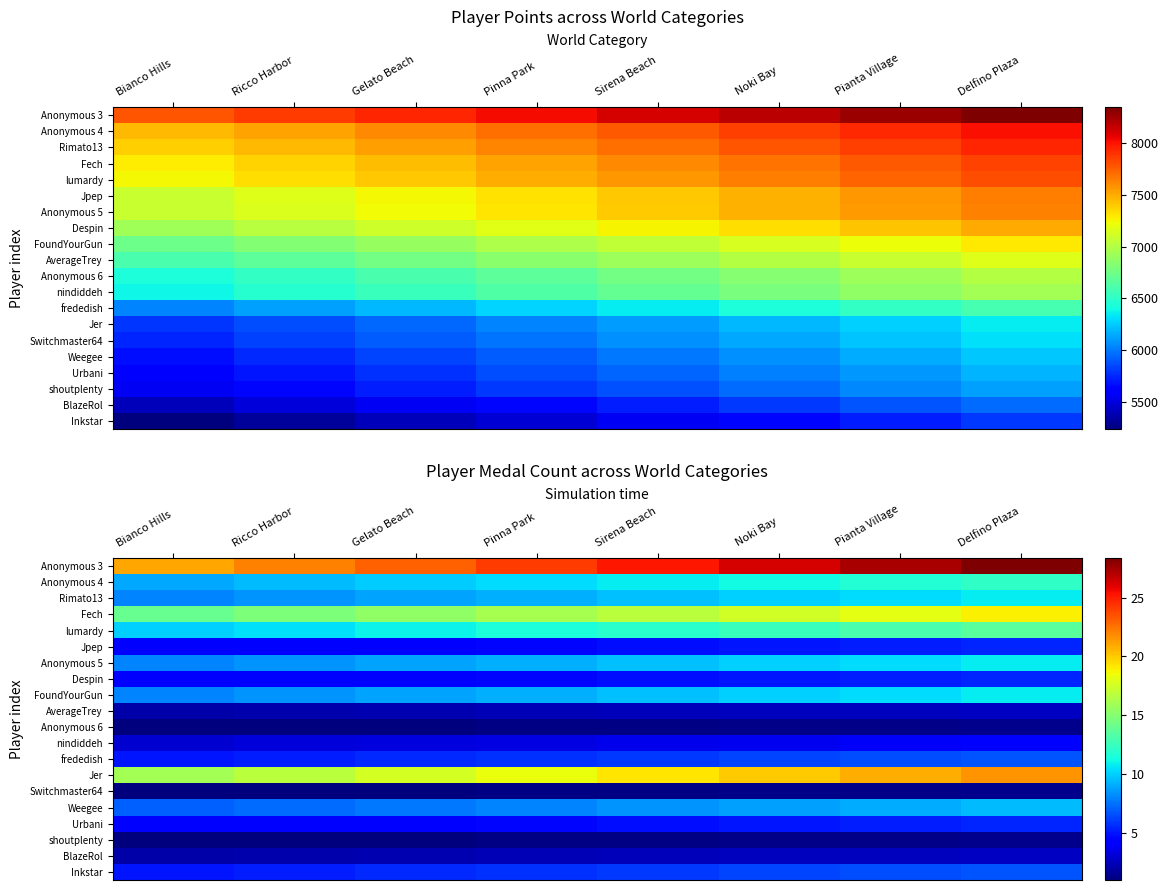

True or false: AverageTrey has a value of 1.0 at Delfino Plaza.

False